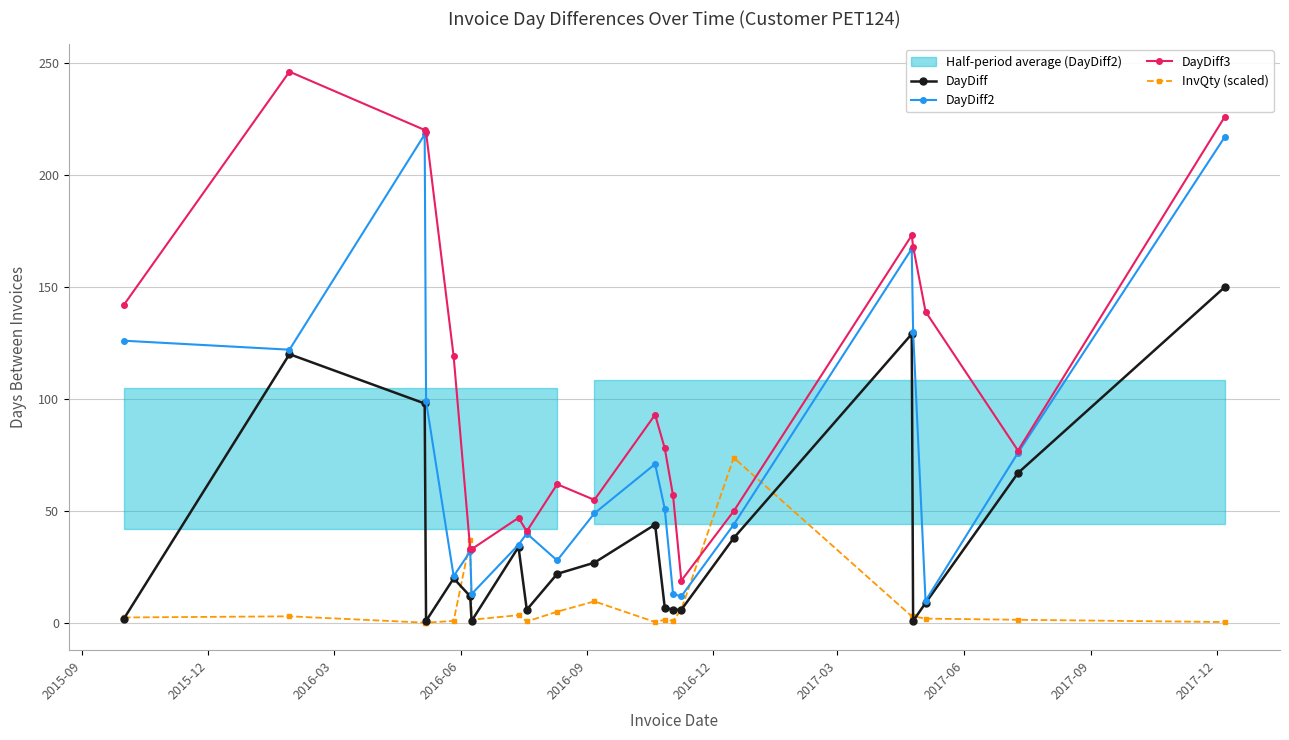

How many times do InvQty (scaled) and DayDiff cross each other?

7